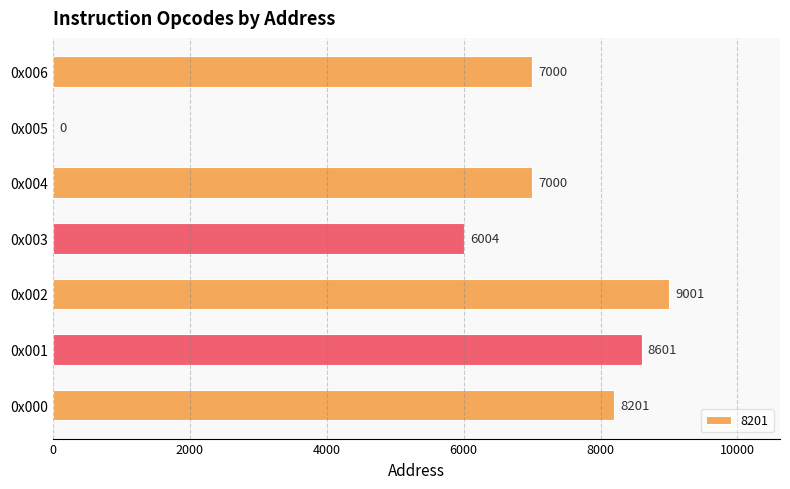

Where is the data nearest to the value 4500?

0x003